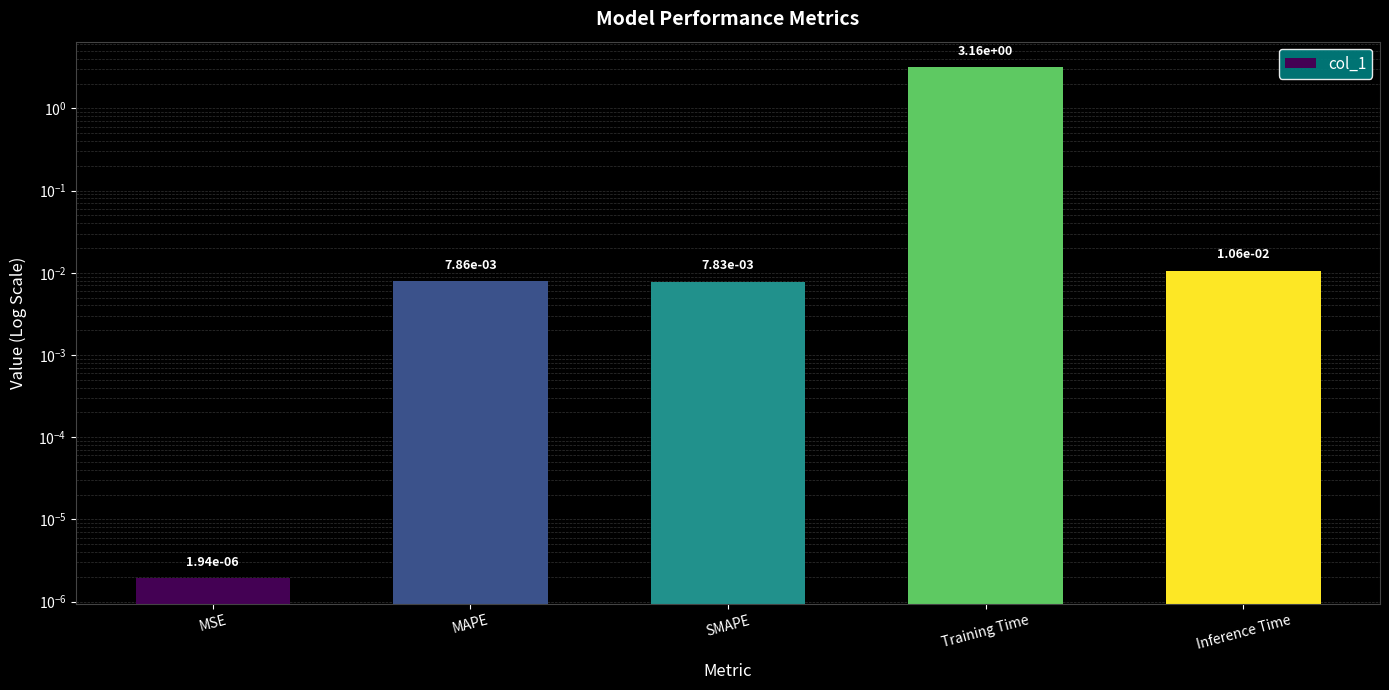

What position from the right is Inference Time?

1